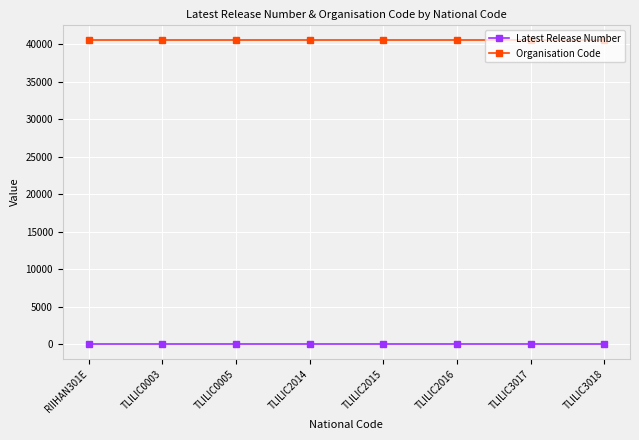

True or false: Organisation Code and Latest Release Number intersect in this chart.

False